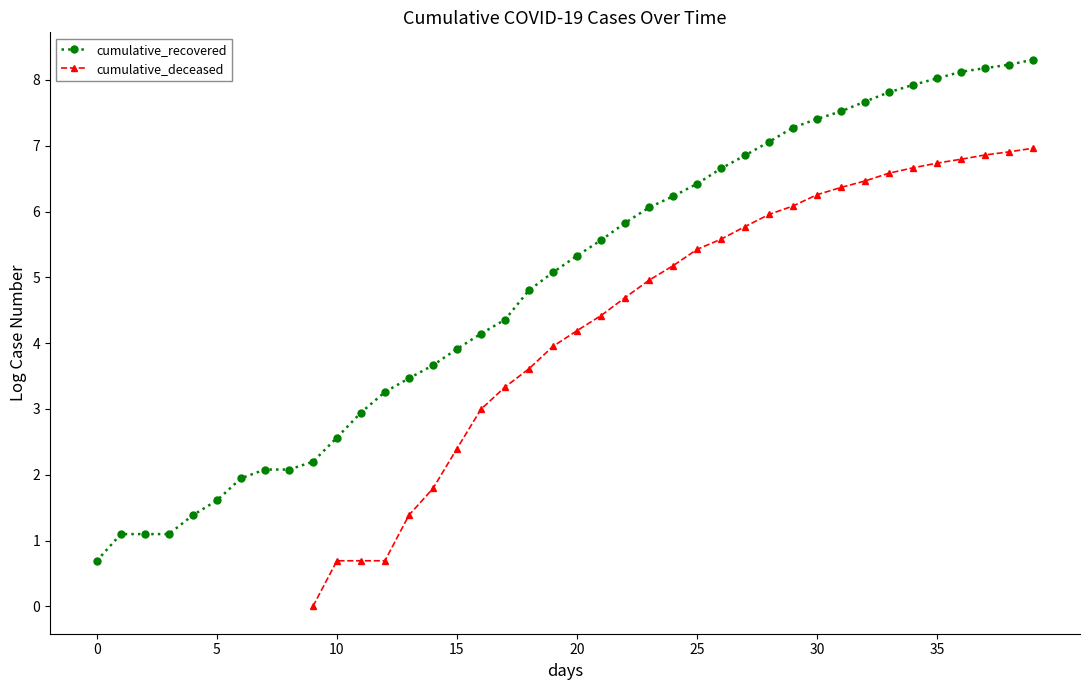

Which category has the lowest value across all series?

9